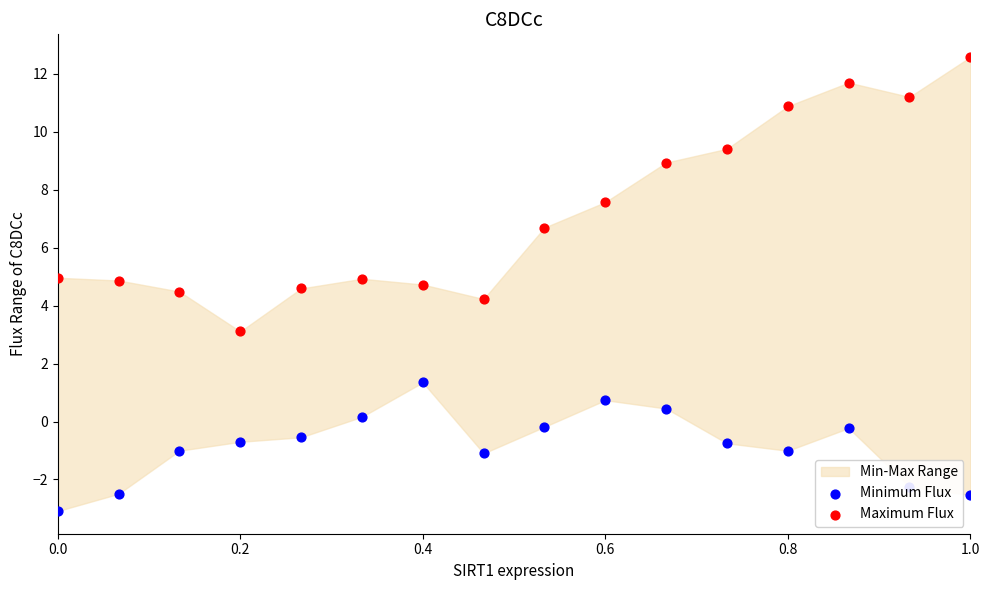

Which series reaches the maximum Y coordinate?

Maximum Flux